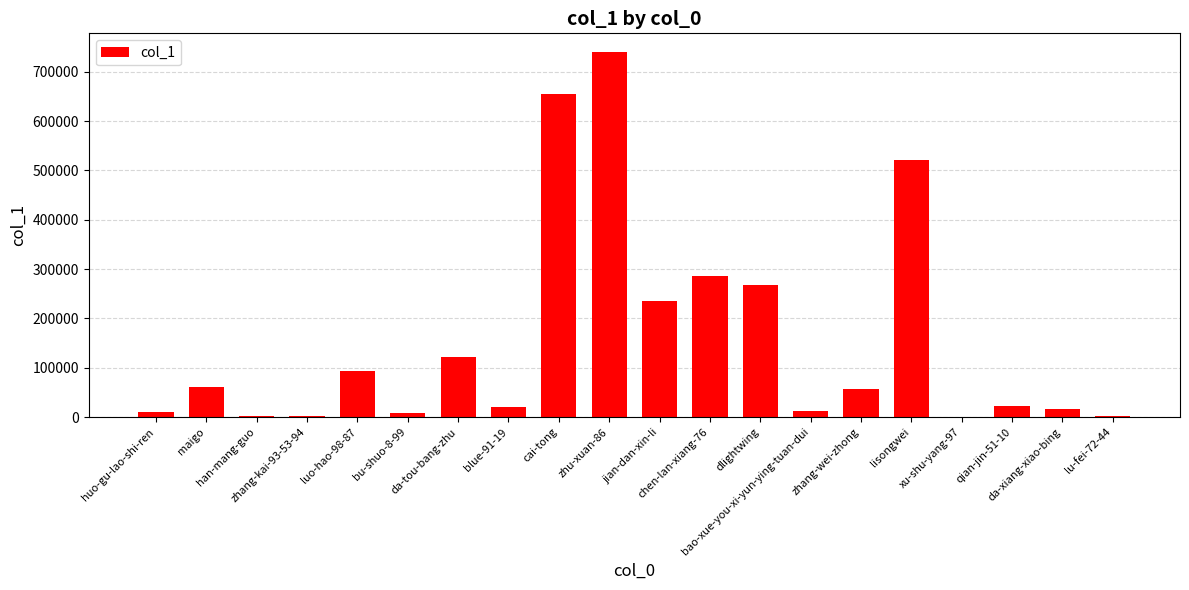

Where does the data first go above 56664?

maigo